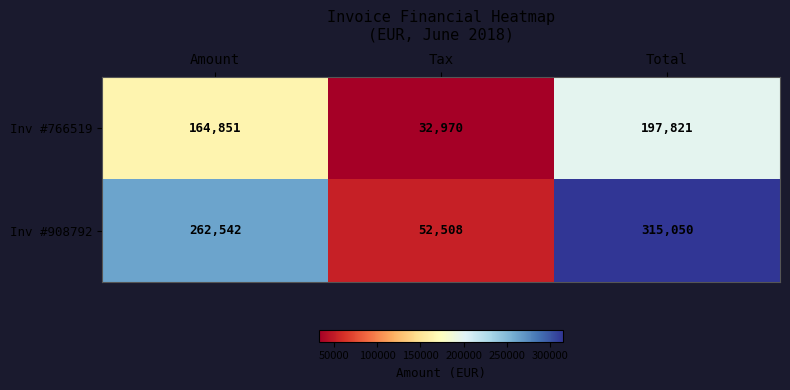

What is the difference between the highest and lowest values at Total?

117229